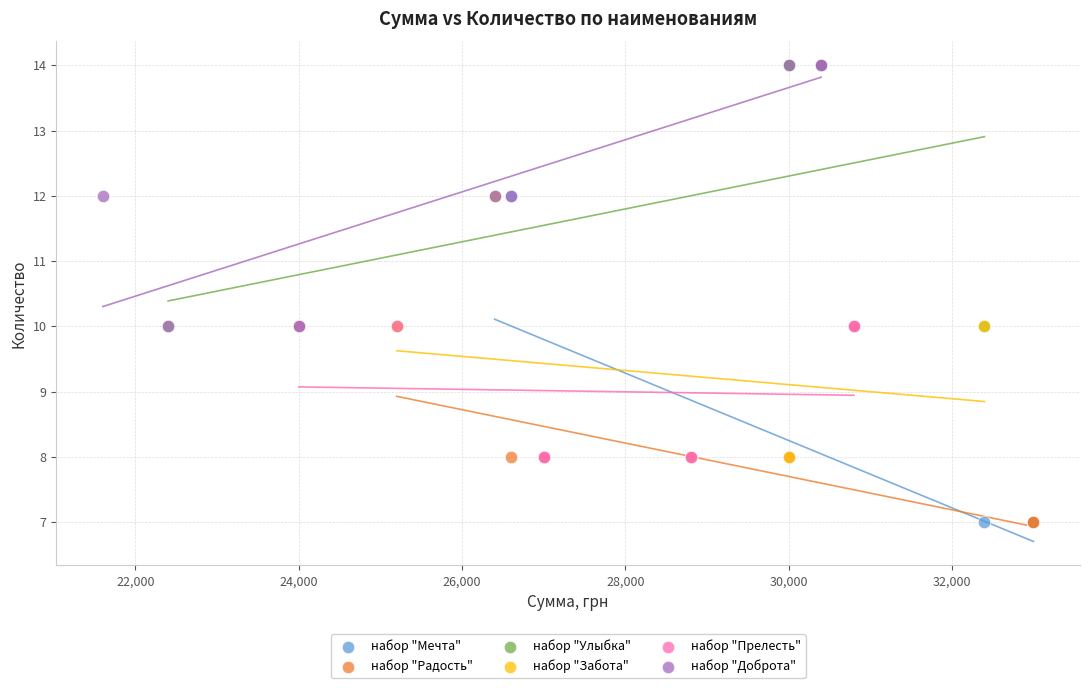

Which series has the widest spread of Y values?

набор "Мечта"